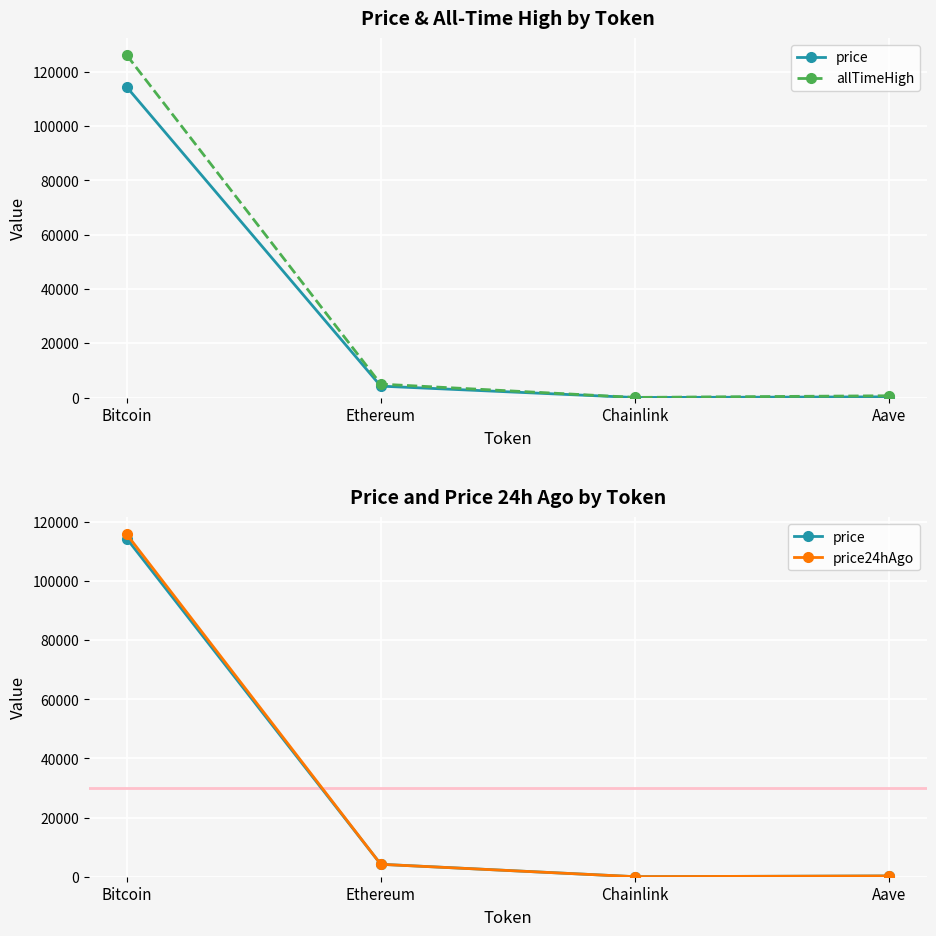

Is the value of allTimeHigh at Ethereum greater than the value of price24hAgo at Ethereum?

Yes